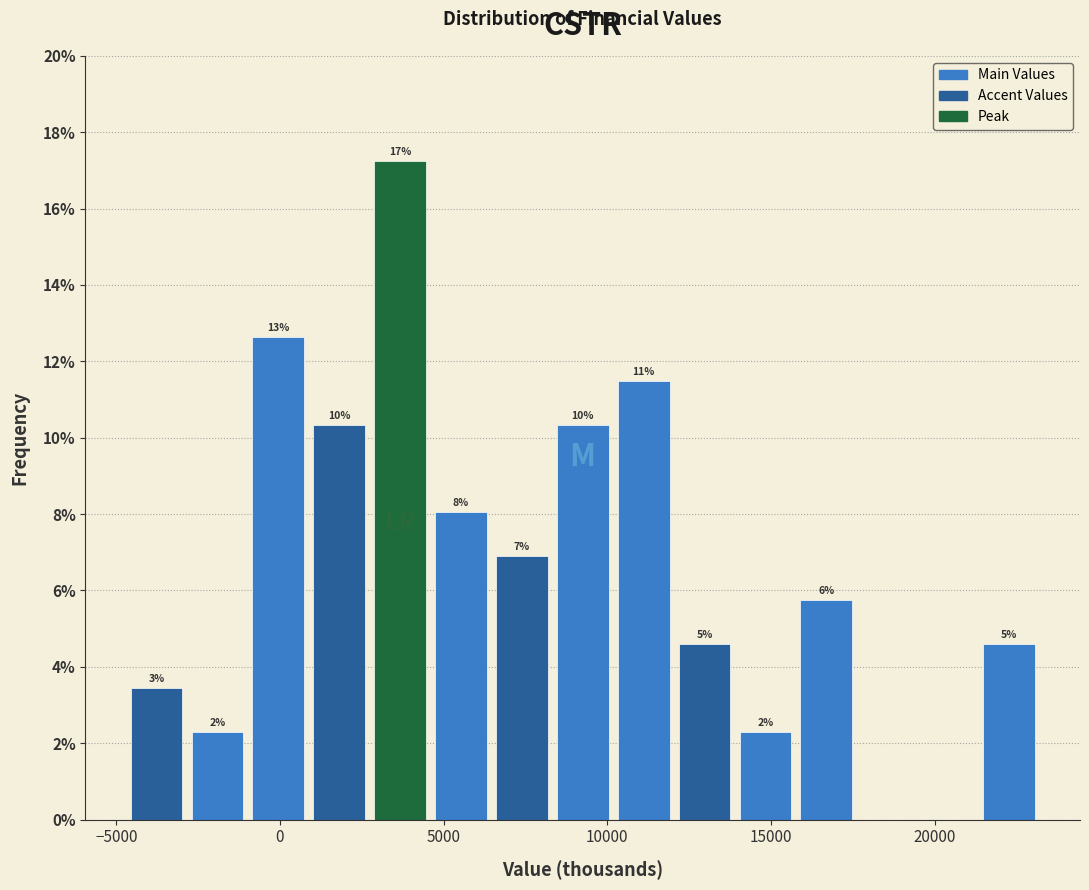

Around what value on the x-axis is the tallest bar? Give the approximate position of its centre, as read against the axis.

3500